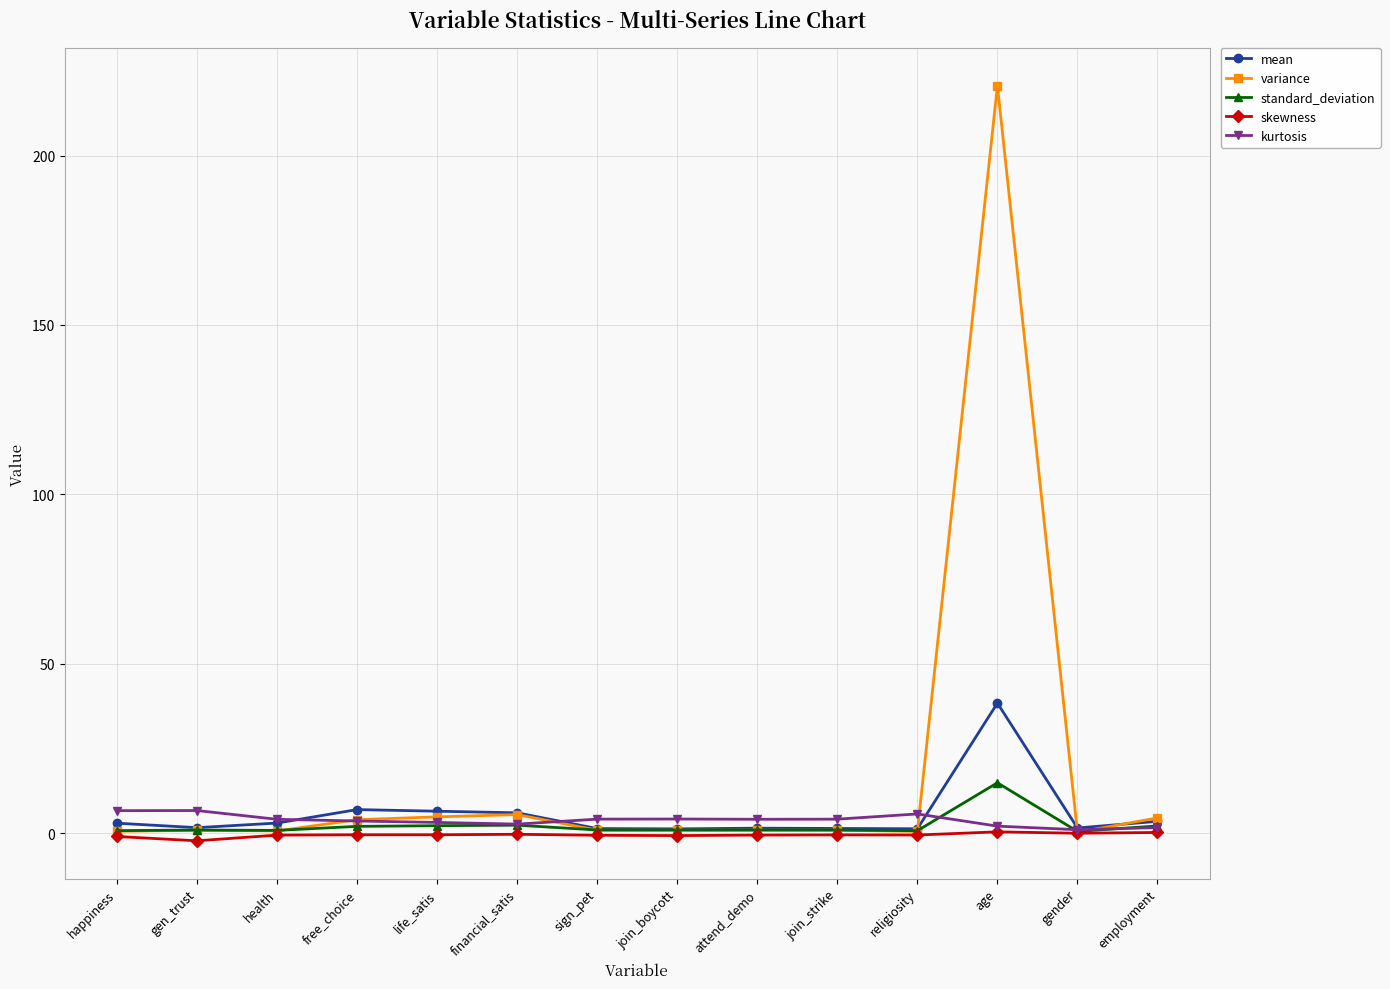

What is the value of the skewness point at the 4th from the left?

-0.5